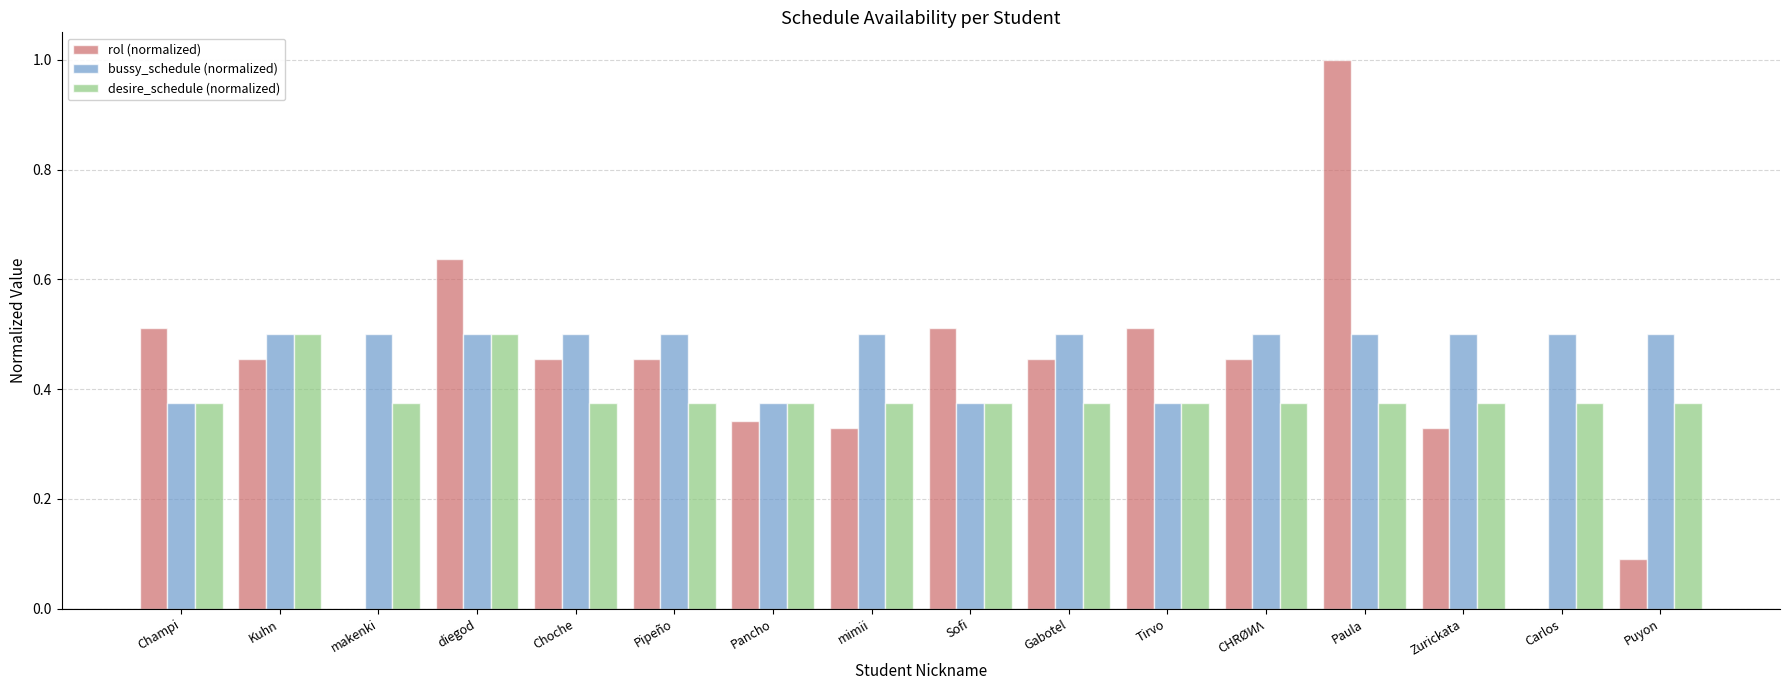

The value of rol (normalized) at Gabotel is 0.5. True or false?

True